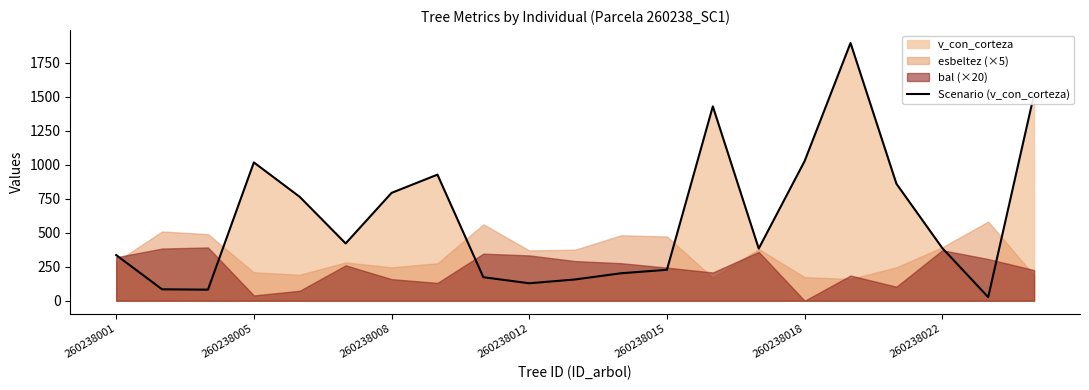

Is it true that Scenario (v_con_corteza) equals 1165.7 at 260238008?

False